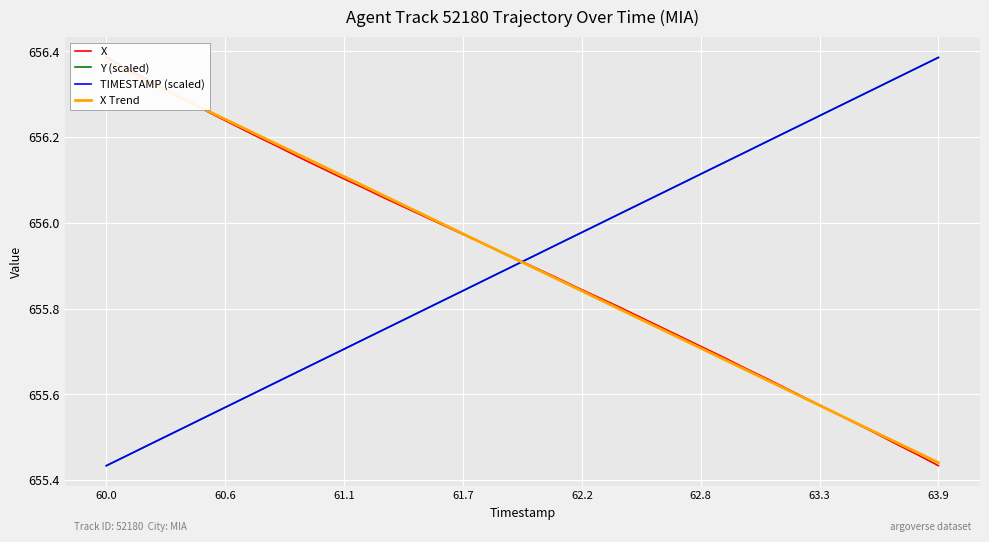

At which label does TIMESTAMP (scaled) reach its minimum?

60.0